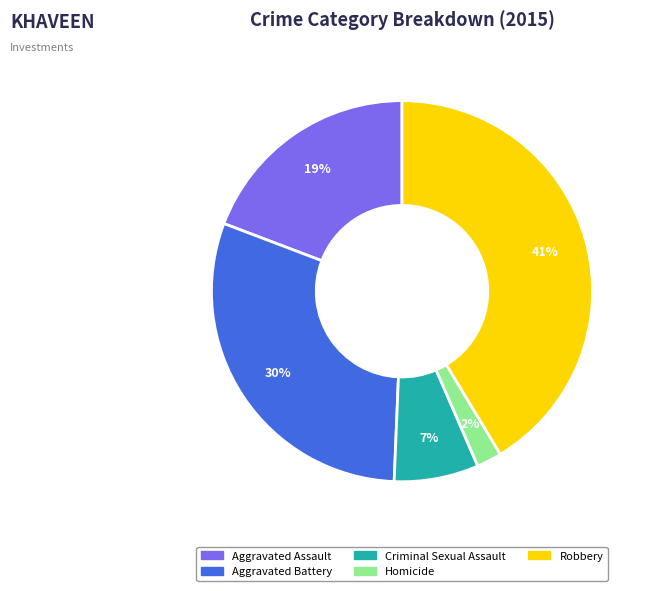

Is it true that Robbery is 41% of the pie?

True